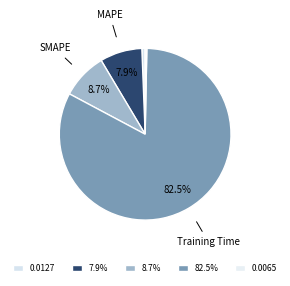

Rank the categories by value from highest to lowest.

Training Time, SMAPE, MAPE, MSE, Inference Time